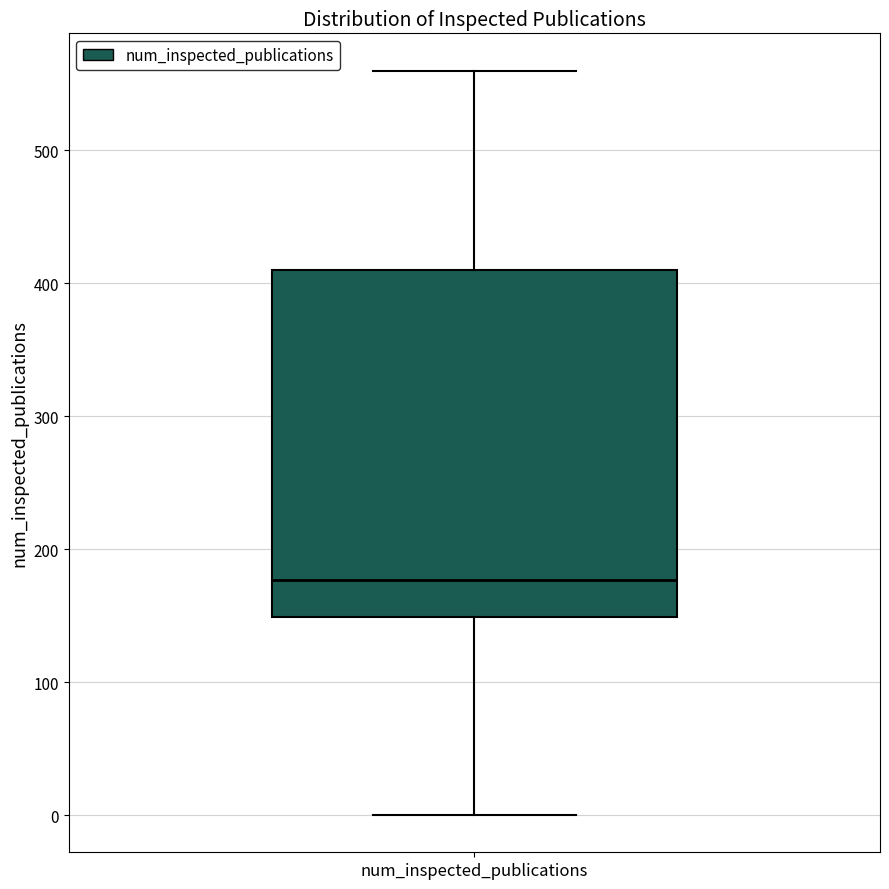

Transcribe this box plot: give where the median line is, the range the box spans, and where the two whiskers end, as read against the y-axis. The values are not printed on the chart, so give them approximately, as read against the axis.

median 180, box 150 to 410, whiskers 0 to 560